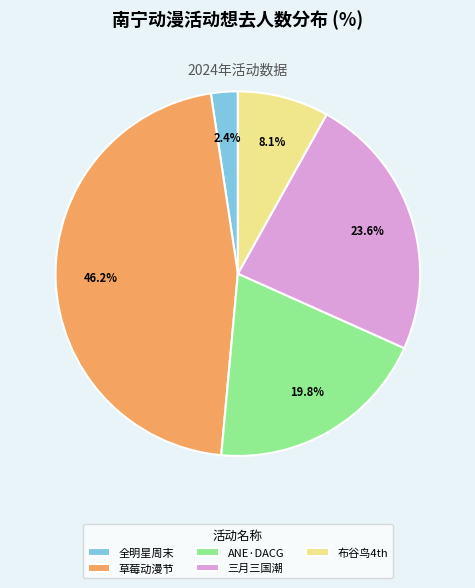

Which category has the biggest portion of the pie?

草莓动漫节